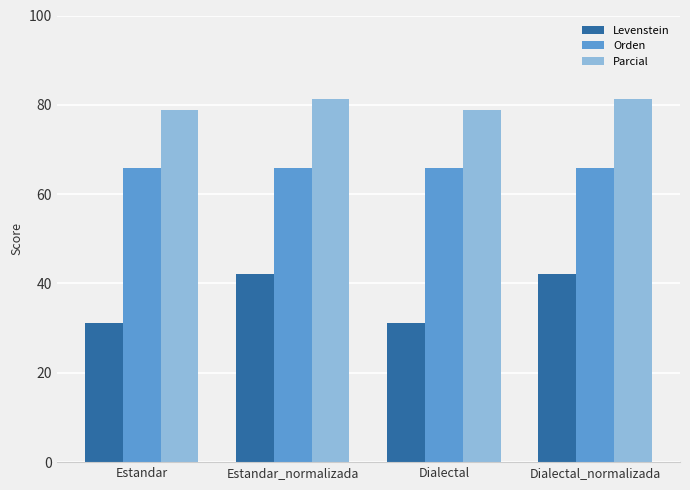

Rank the series by their maximum value, from lowest to highest.

Levenstein, Orden, Parcial